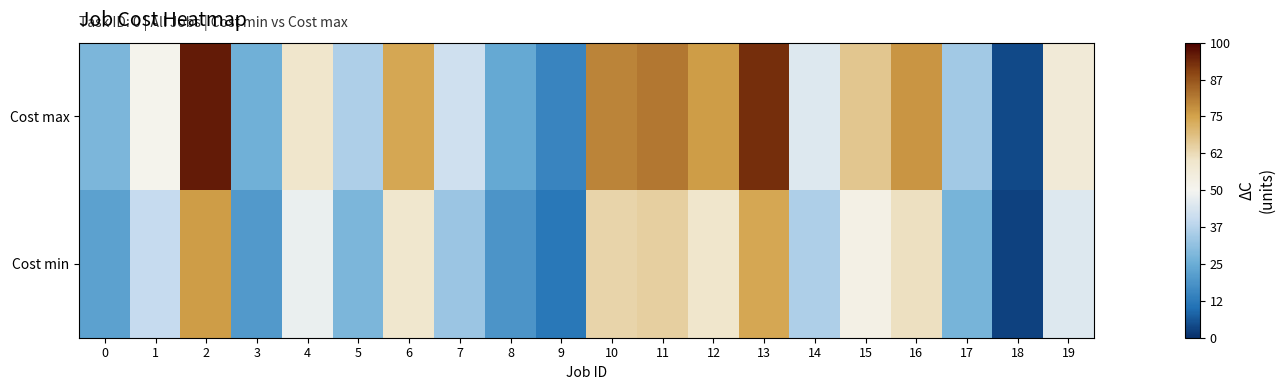

Reading left to right, extract all data points from this chart.

Cost max: 0=28	1=51	2=96	3=26	4=60	5=36	6=74	7=42	8=24	9=15	10=80	11=82	12=76	13=93	14=45	15=67	16=77	17=34	18=4	19=57
Cost min: 0=22	1=40	2=76	3=20	4=48	5=28	6=59	7=33	8=19	9=12	10=64	11=65	12=60	13=74	14=36	15=53	16=61	17=27	18=3	19=45